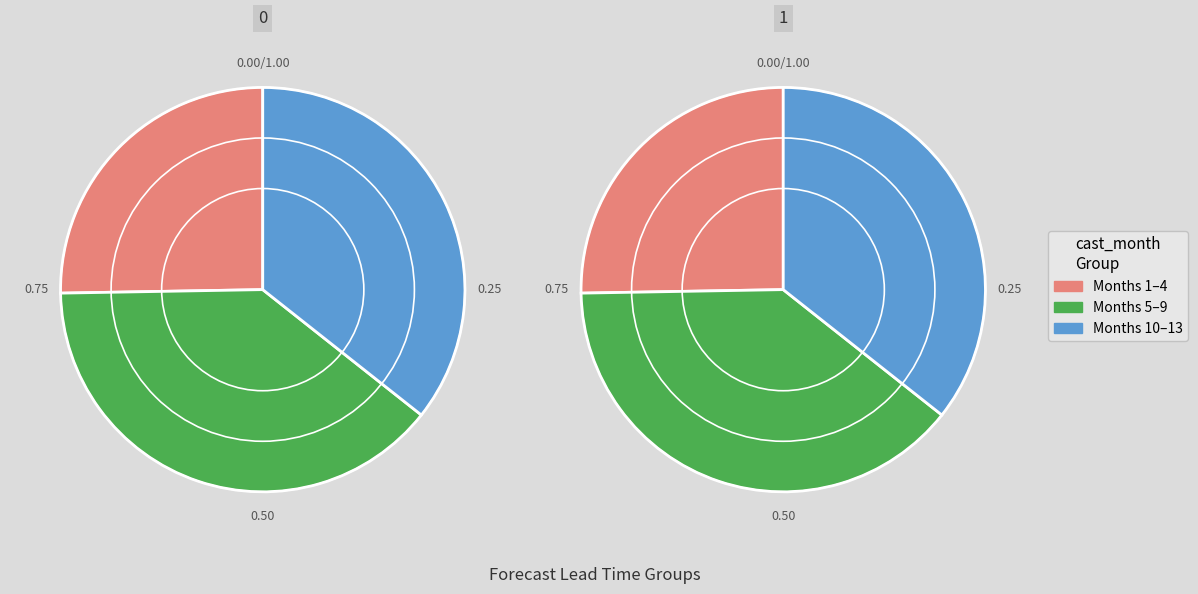

True or false: 8 accounts for 20% of the total.

False